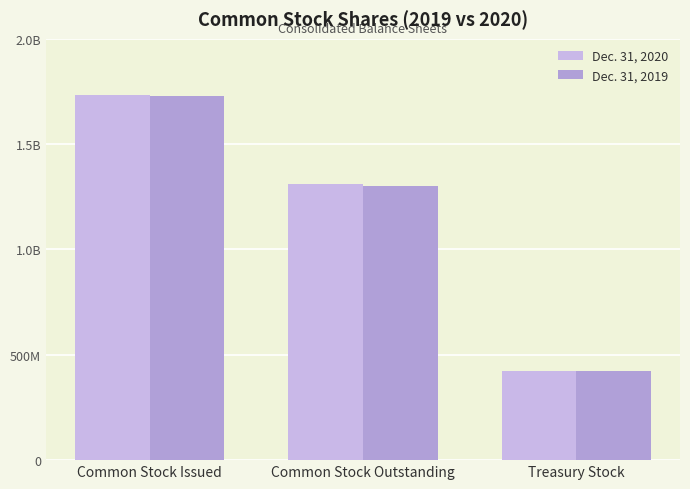

Where does the Dec. 31, 2019 series first go above 1302000000?

Common Stock Issued